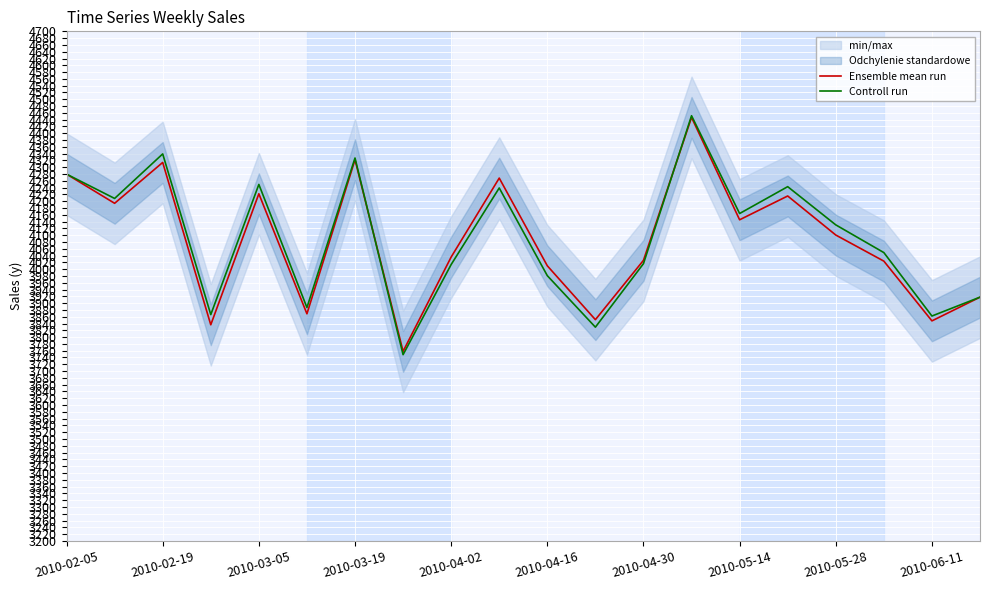

Is it true that Controll run equals 7059.1 at 15?

False